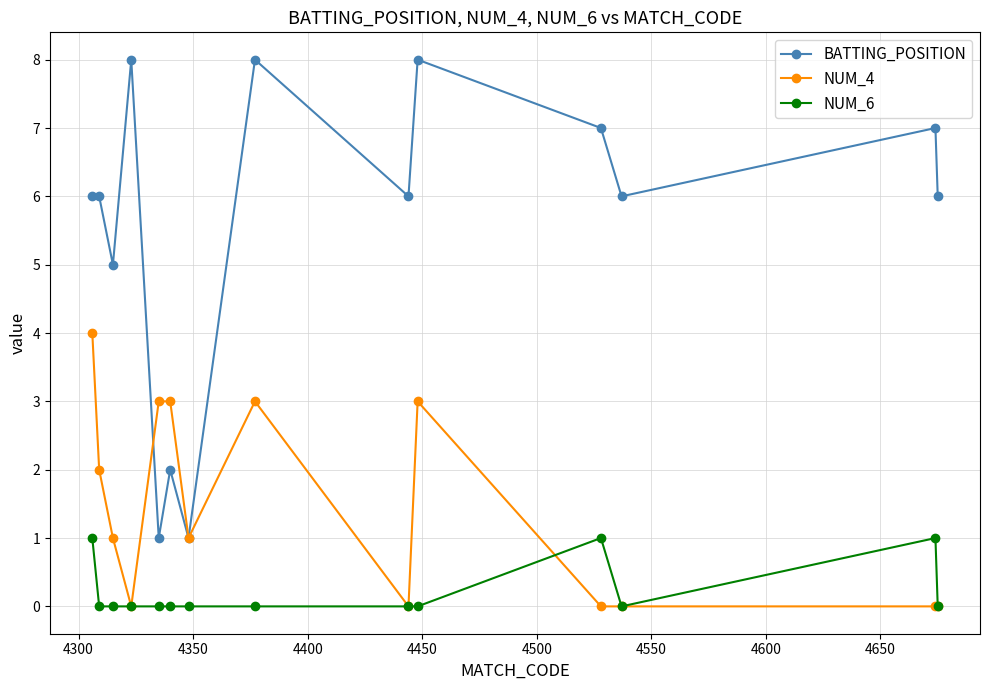

True or false: NUM_6 has more than 1 points higher than both neighbors.

True